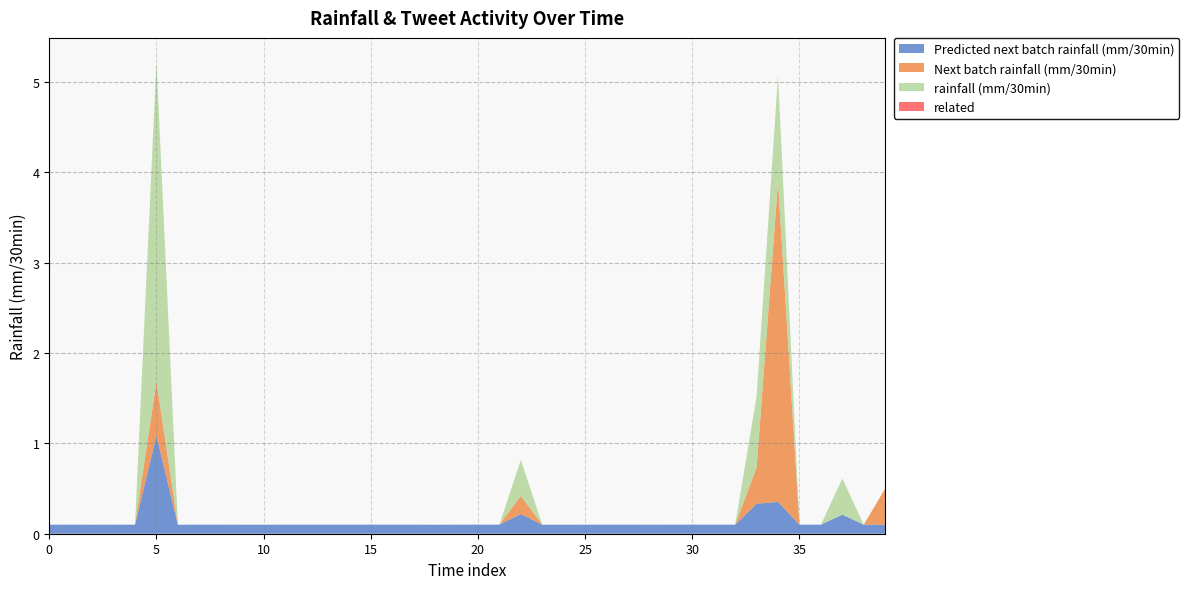

Reading right to left, list all the values displayed in this chart.

Predicted next batch rainfall (mm/30min): 0.1	0.1	0.2	0.1	0.1	0.4	0.3	0.1	0.1	0.1	0.1	0.1	0.1	0.1	0.1	0.1	0.1	0.2	0.1	0.1	0.1	0.1	0.1	0.1	0.1	0.1	0.1	0.1	0.1	0.1	0.1	0.1	0.1	0.1	1.1	0.1	0.1	0.1	0.1	0.1
Next batch rainfall (mm/30min): 0.4	0.0	0.0	0.0	0.0	3.5	0.4	0.0	0.0	0.0	0.0	0.0	0.0	0.0	0.0	0.0	0.0	0.2	0.0	0.0	0.0	0.0	0.0	0.0	0.0	0.0	0.0	0.0	0.0	0.0	0.0	0.0	0.0	0.0	0.6	0.0	0.0	0.0	0.0	0.0
rainfall (mm/30min): 0.0	0.0	0.4	0.0	0.0	1.2	0.8	0.0	0.0	0.0	0.0	0.0	0.0	0.0	0.0	0.0	0.0	0.4	0.0	0.0	0.0	0.0	0.0	0.0	0.0	0.0	0.0	0.0	0.0	0.0	0.0	0.0	0.0	0.0	3.5	0.0	0.0	0.0	0.0	0.0
related: 0.0	0.0	0.0	0.0	0.0	0.0	0.0	0.0	0.0	0.0	0.0	0.0	0.0	0.0	0.0	0.0	0.0	0.0	0.0	0.0	0.0	0.0	0.0	0.0	0.0	0.0	0.0	0.0	0.0	0.0	0.0	0.0	0.0	0.0	0.0	0.0	0.0	0.0	0.0	0.0